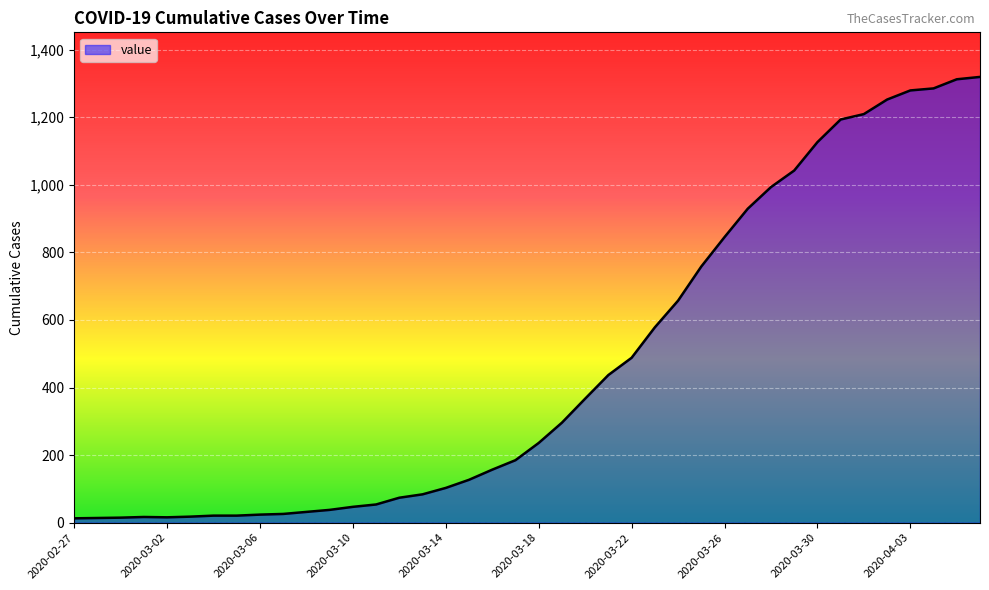

What is the maximum value shown in the chart?

1319